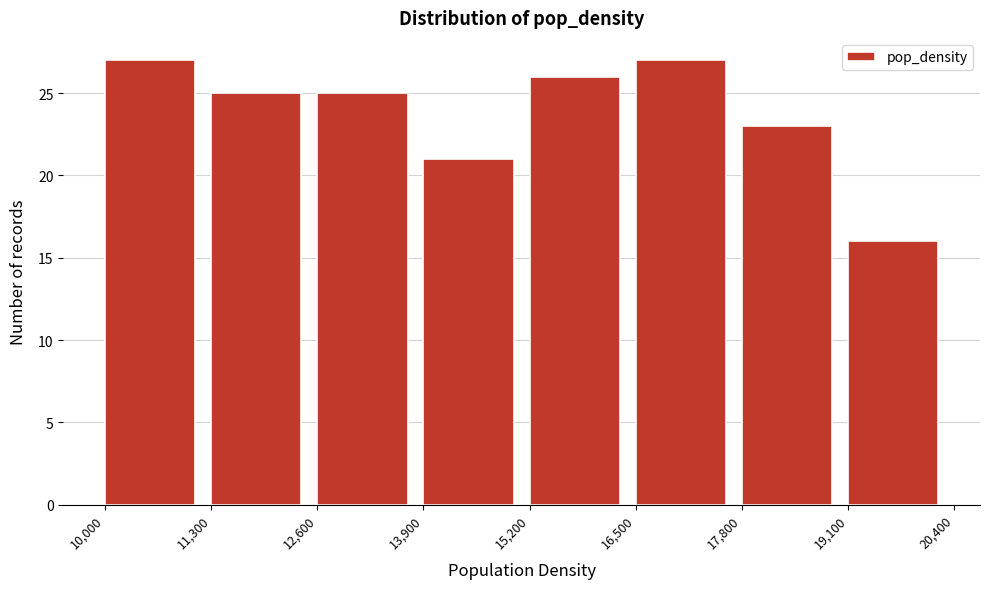

Reading left to right, transcribe this chart: for each bar, give the range it covers on the x-axis and its height. The values are not printed on the chart, so give them approximately, as read against the axis.

10,000 to 11,300: 27
11,300 to 12,600: 25
12,600 to 13,900: 25
13,900 to 15,200: 21
15,200 to 16,500: 26
16,500 to 17,800: 27
17,800 to 19,100: 23
19,100 to 20,400: 16